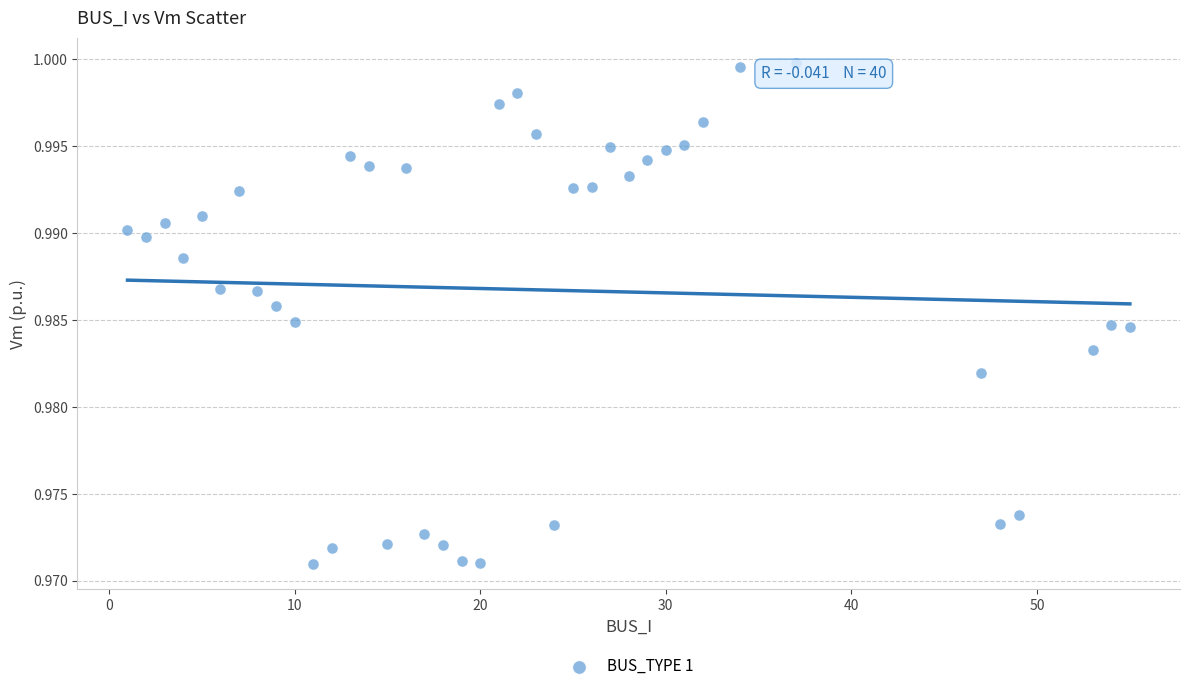

What is the range of X values (max minus min)?

54.0